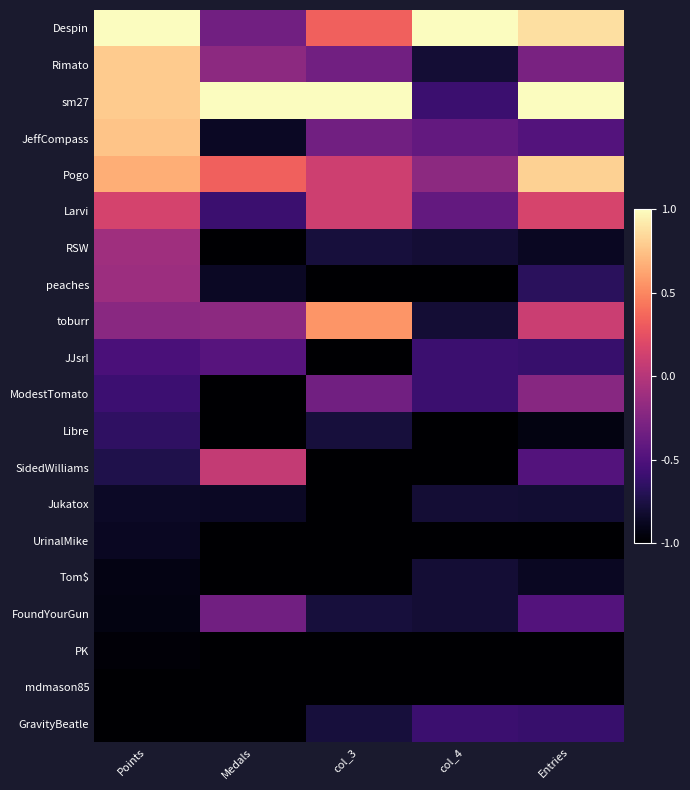

Between Points and Entries, which is larger?

Points